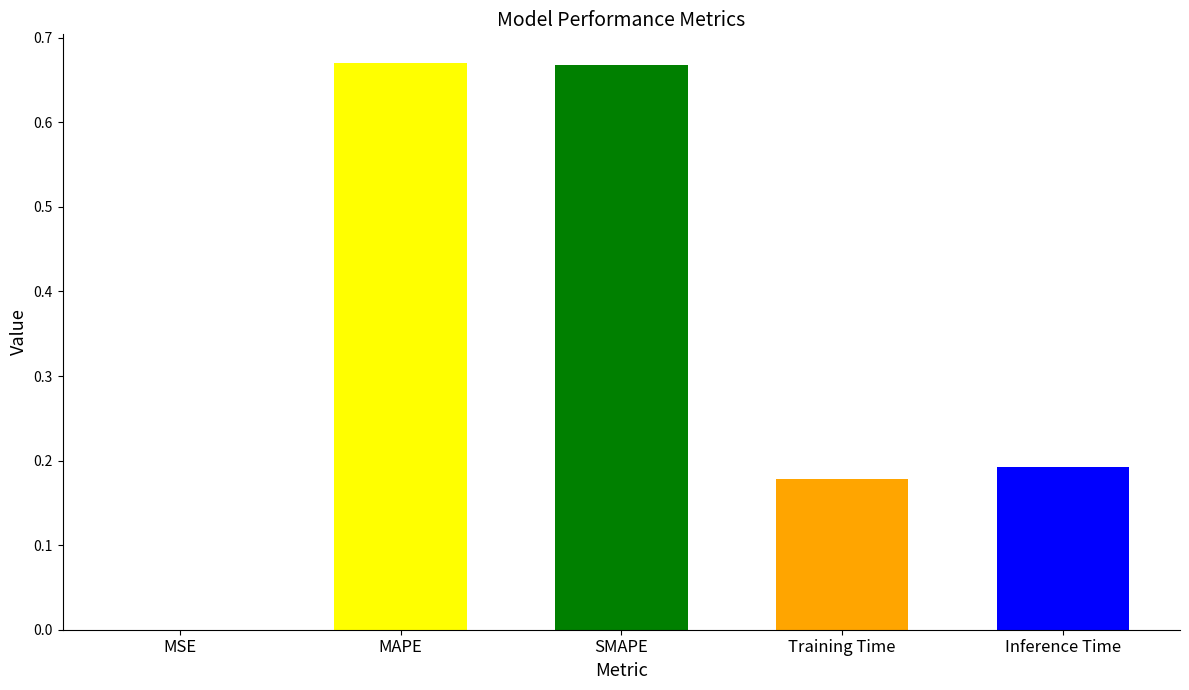

What is the sum of the values at MAPE and Training Time?

0.8